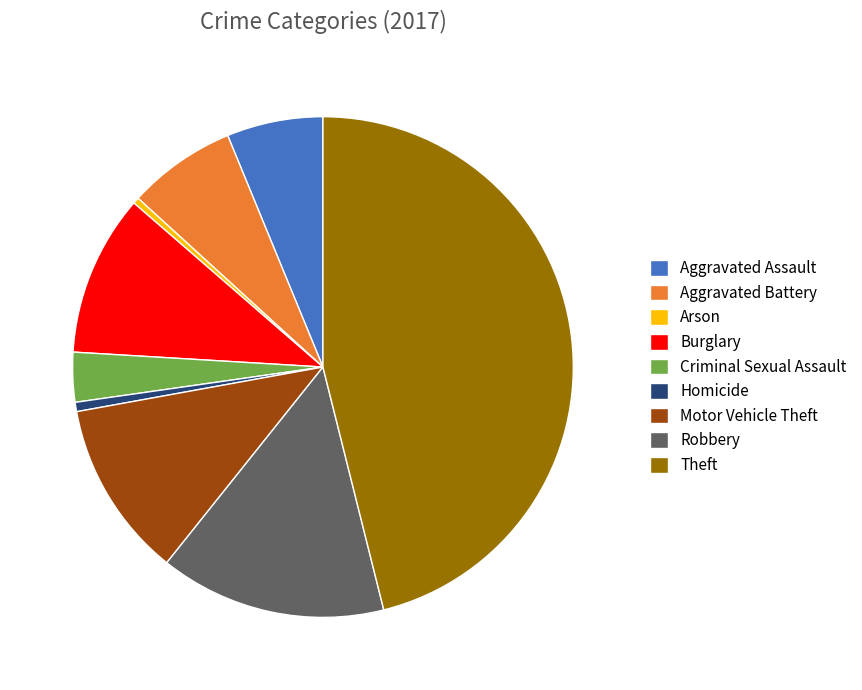

What is the ratio of the value at Burglary to the value at Arson?

26.0